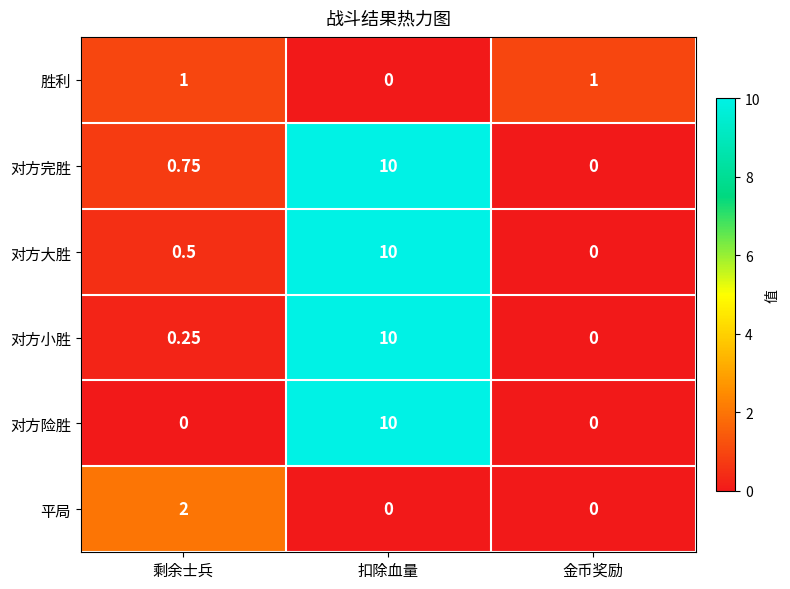

At which category is the sum across all series the highest?

扣除血量